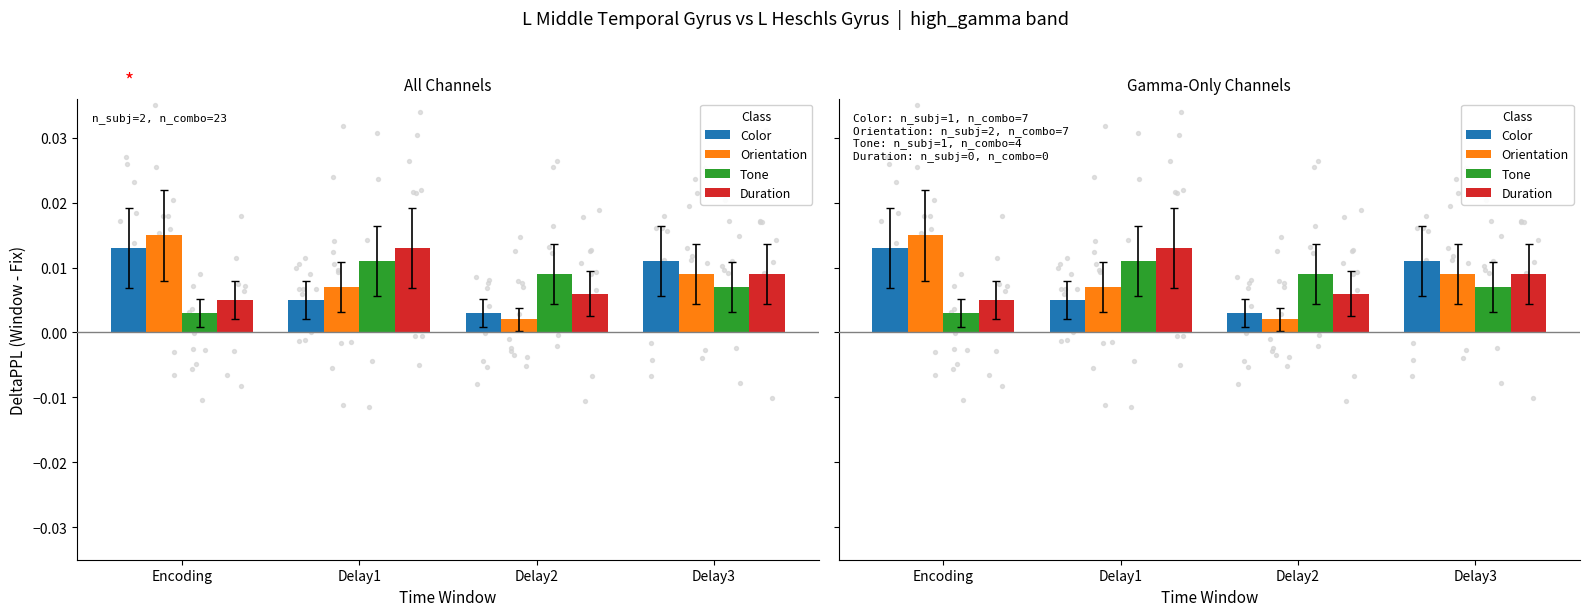

Which series has the largest Y range (max minus min)?

Orientation